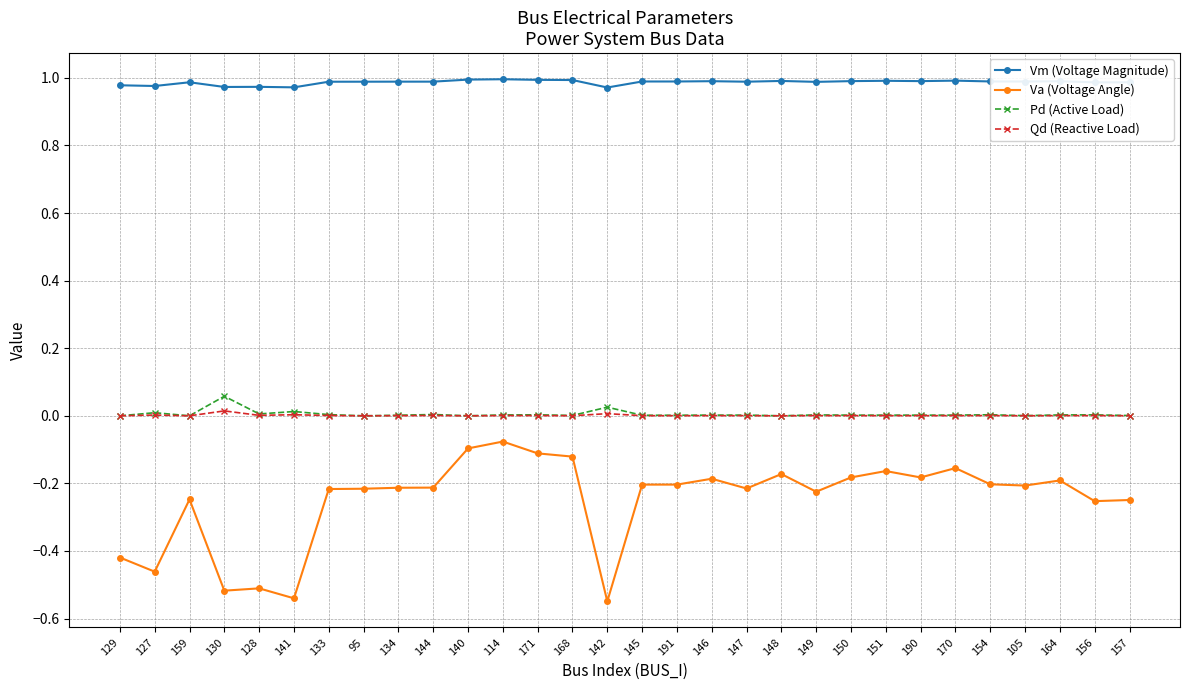

Where is the first local minimum for Va (Voltage Angle)?

127